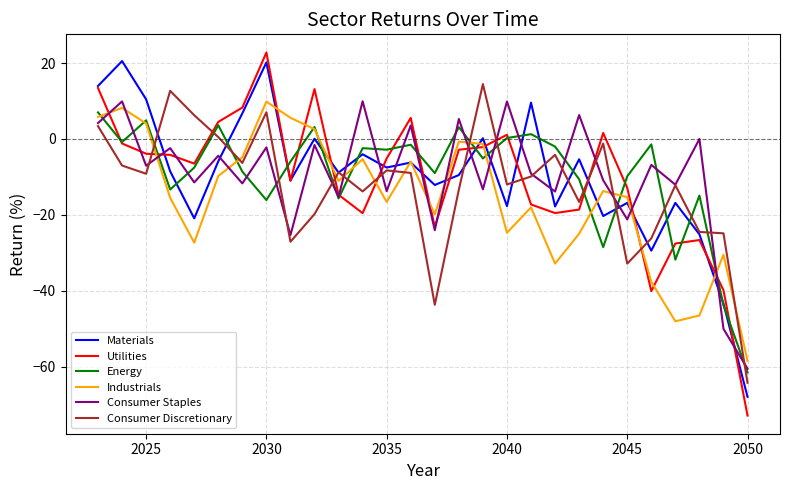

Does the chart have visible grid lines?

Yes